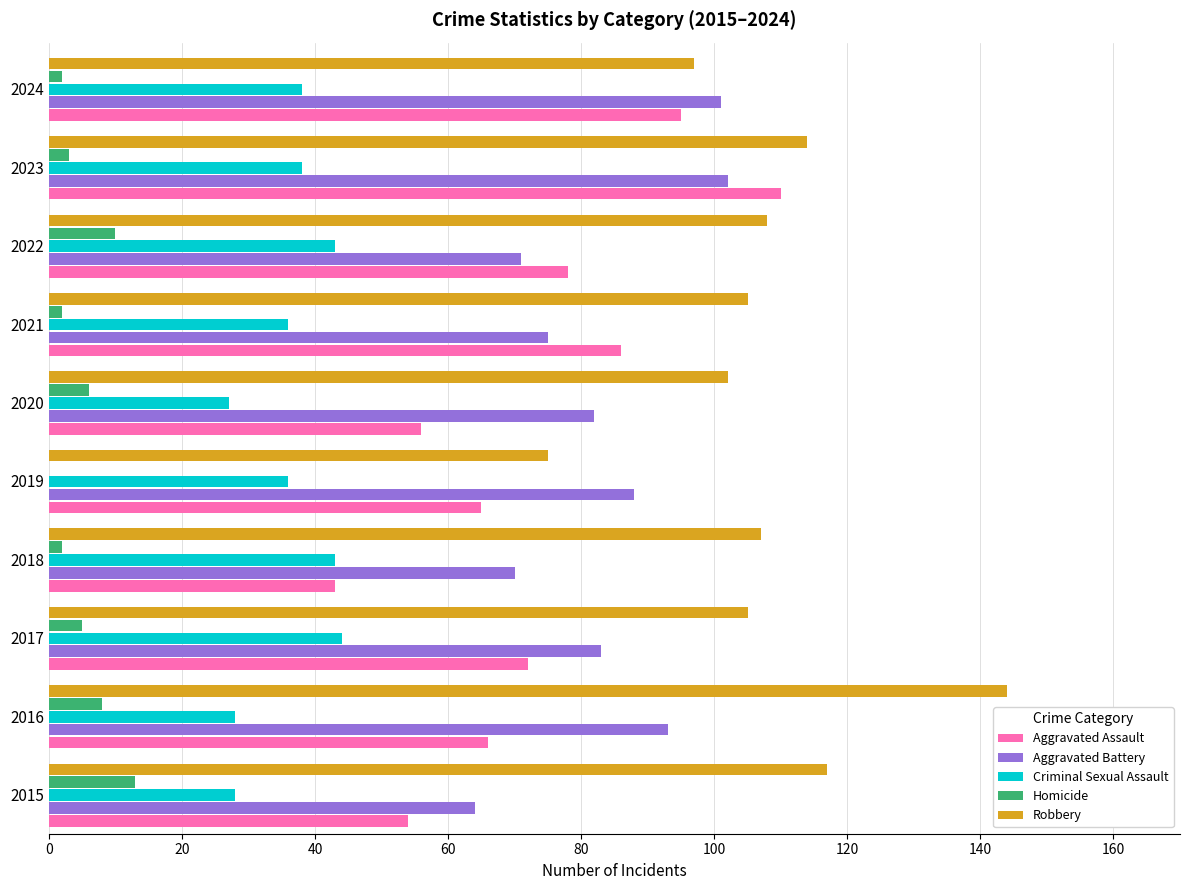

What is the sum of all Robbery values?

1074